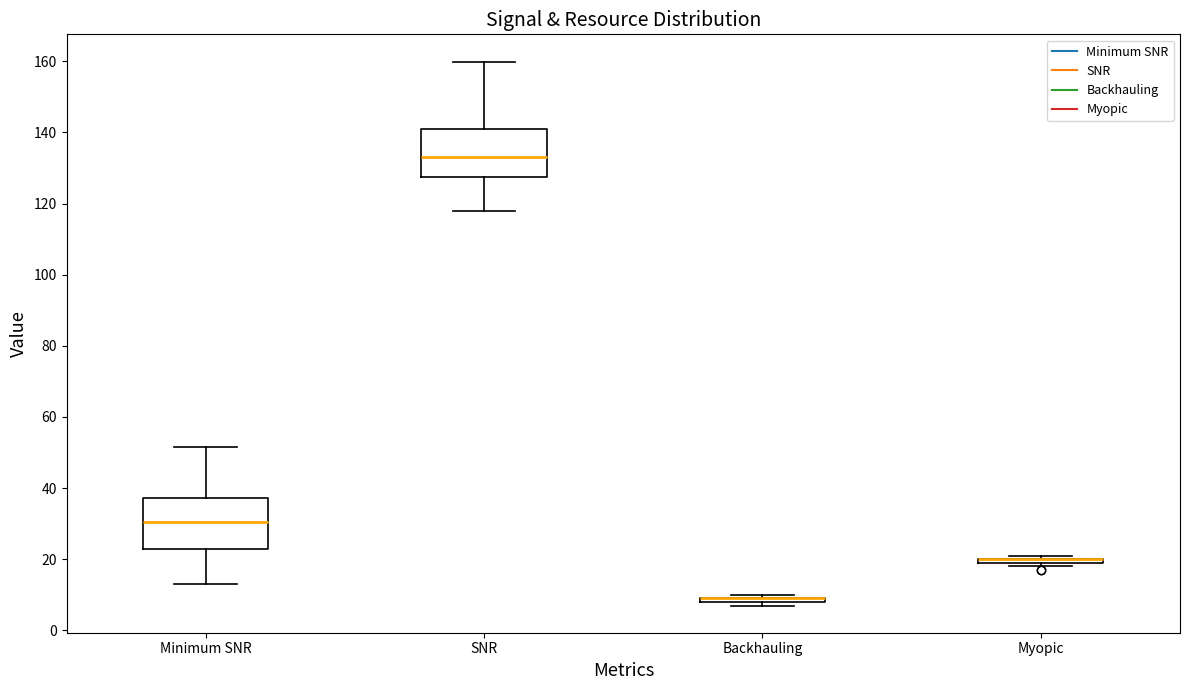

Where does the lower whisker of the box for SNR end on the y-axis? The values are not printed on the chart, so give them approximately, as read against the axis.

118